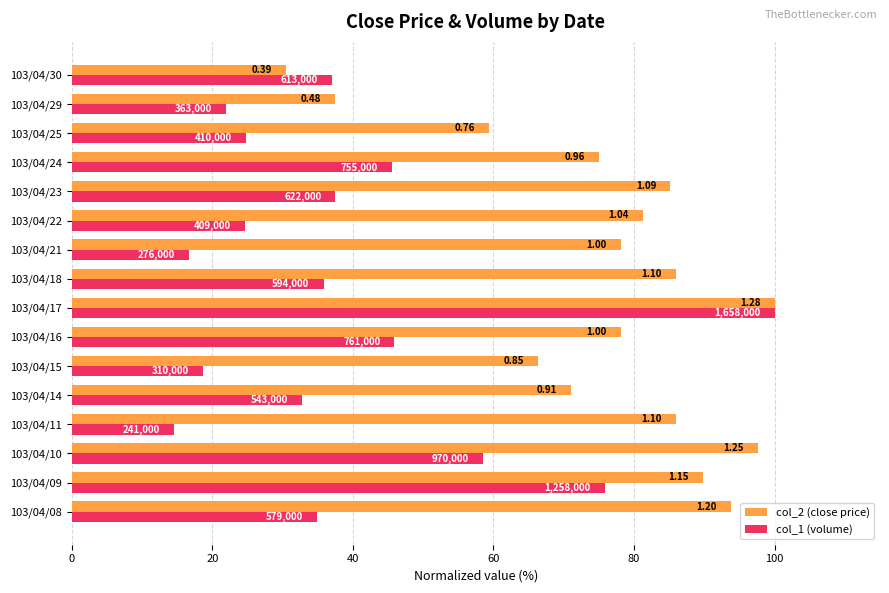

What is the difference between the maximum and minimum values in the col_2 (close price) series?

69.5